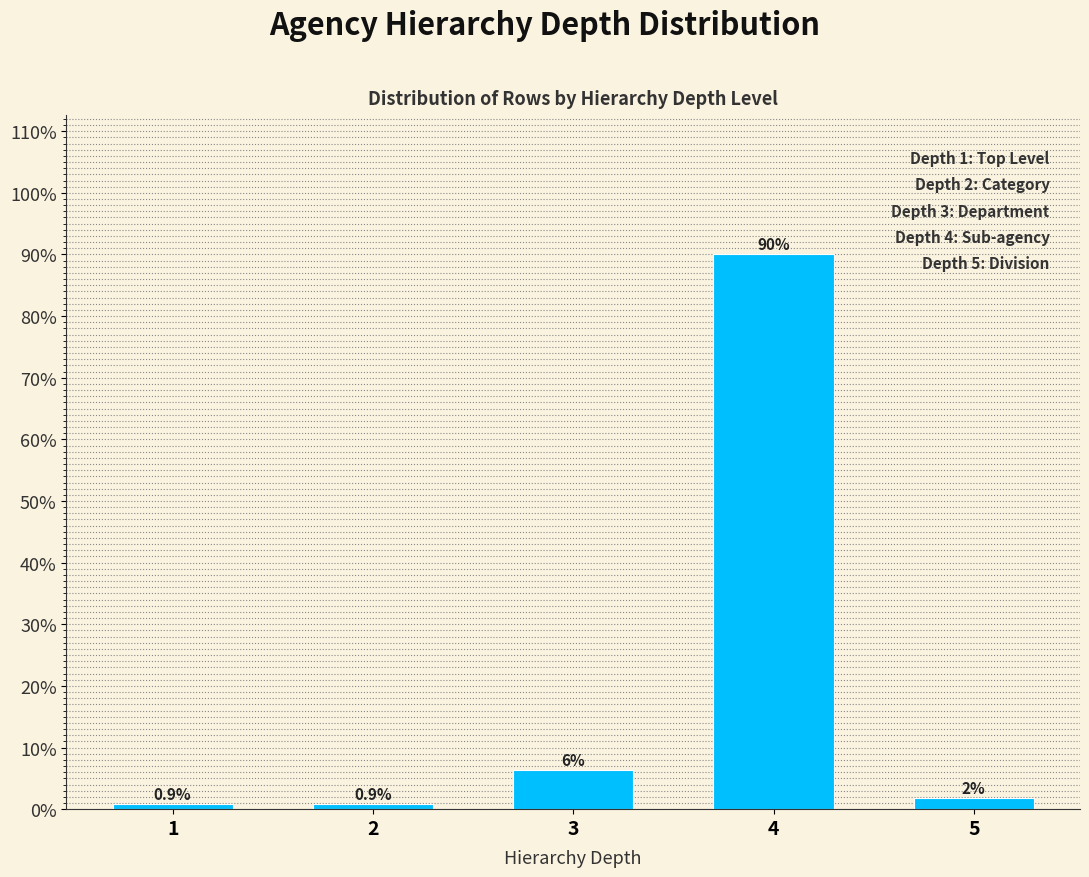

Reading left to right, transcribe all the data shown in this chart.

0.9	0.9	6.3	90.1	1.8